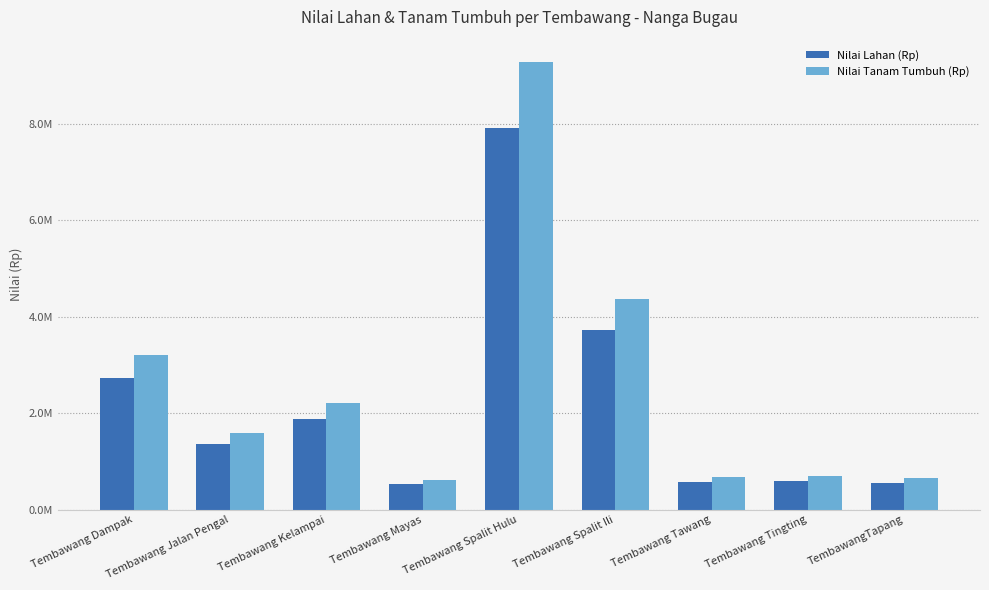

What is the label of the 8th bar from the left?

Tembawang Tingting